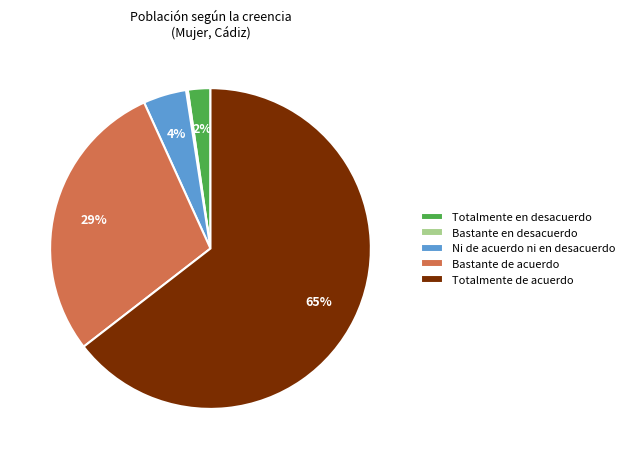

To the nearest percent, what is the average slice percentage?

20%